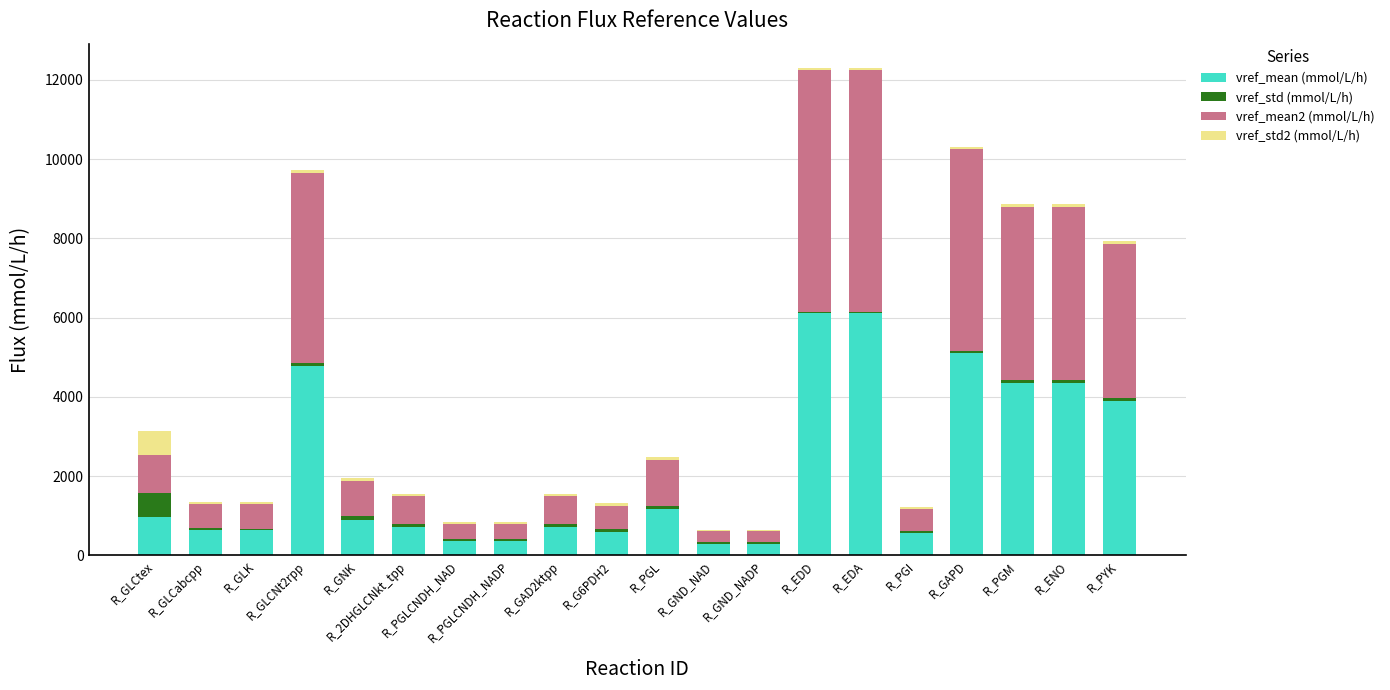

What is the label of the 9th bar from the left?

R_GAD2ktpp